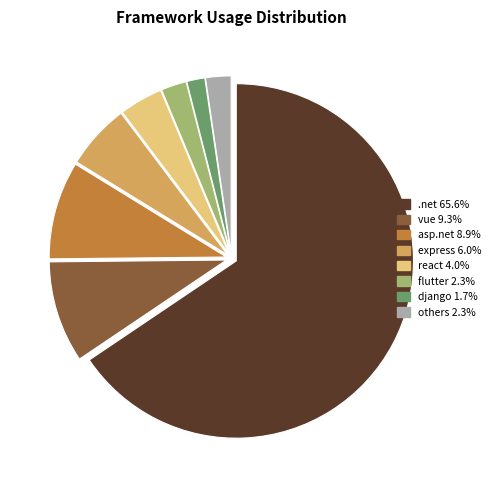

Is there any slice that represents more than half of the pie?

Yes